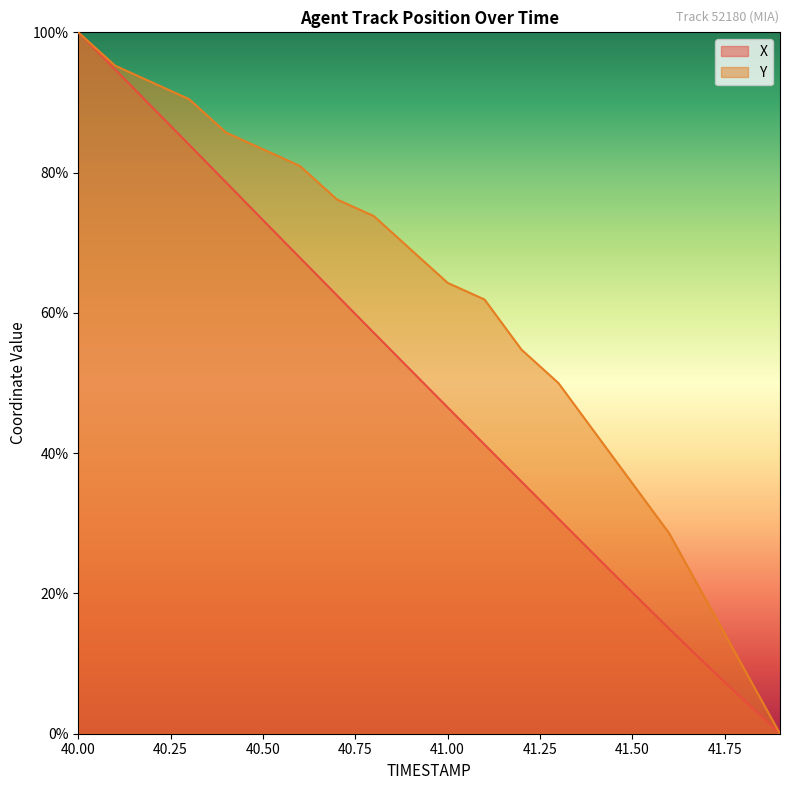

The X series shows 35.9 at 41.2. True or false?

True